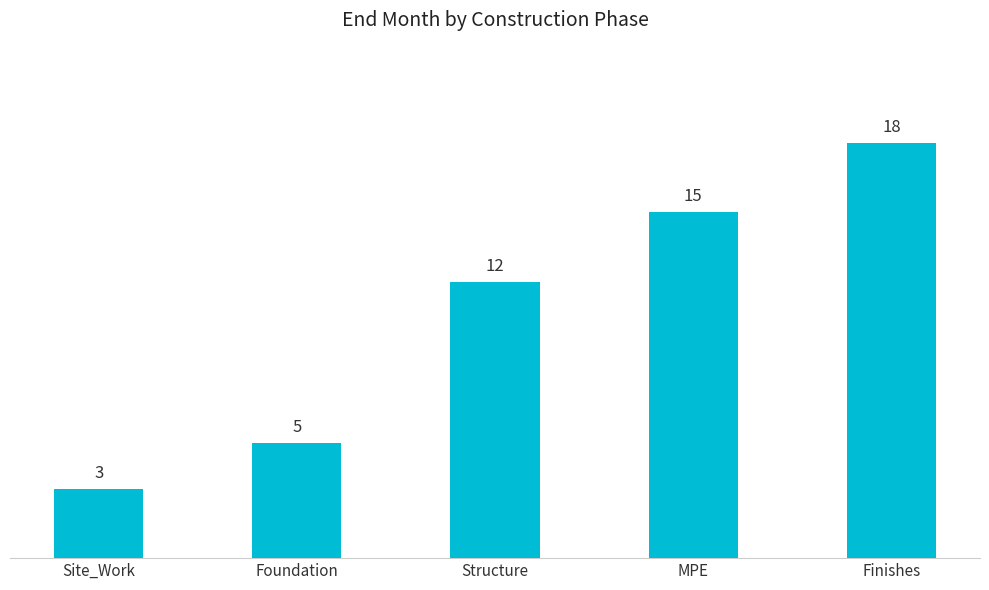

Which category has the highest value across all series?

Finishes